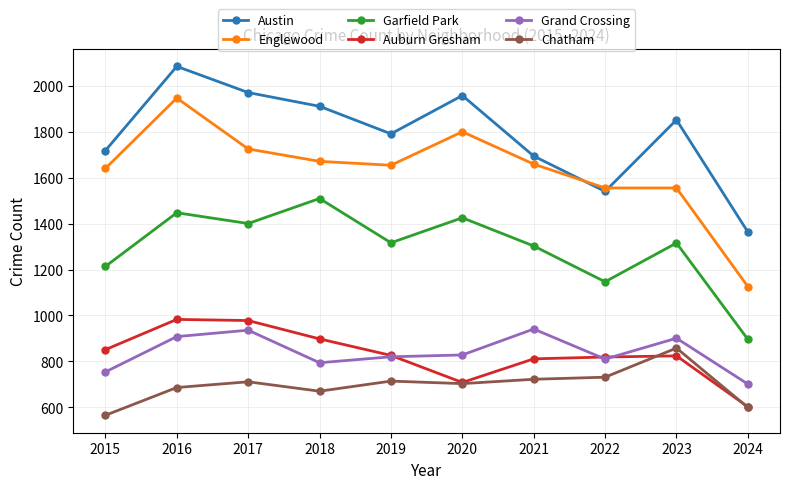

At which category is the sum across all series the highest?

2016